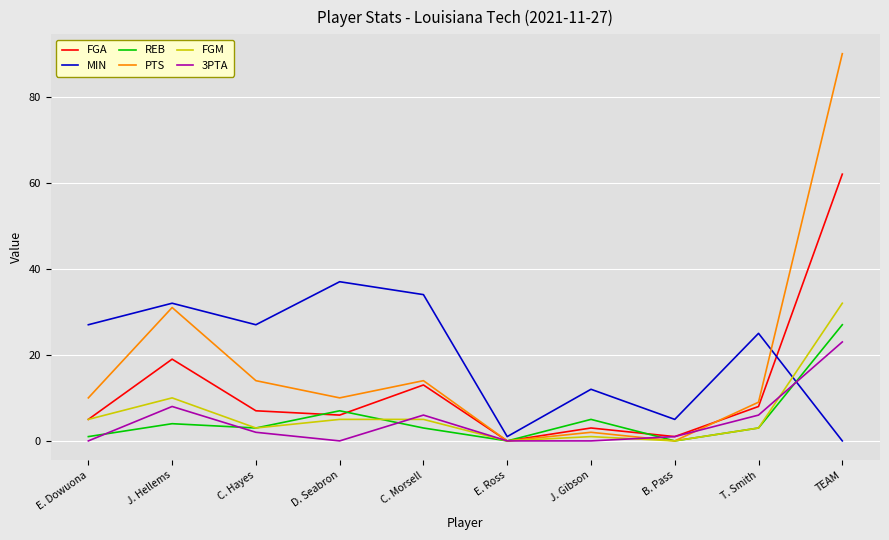

The FGA series shows 13 at C. Morsell. True or false?

True